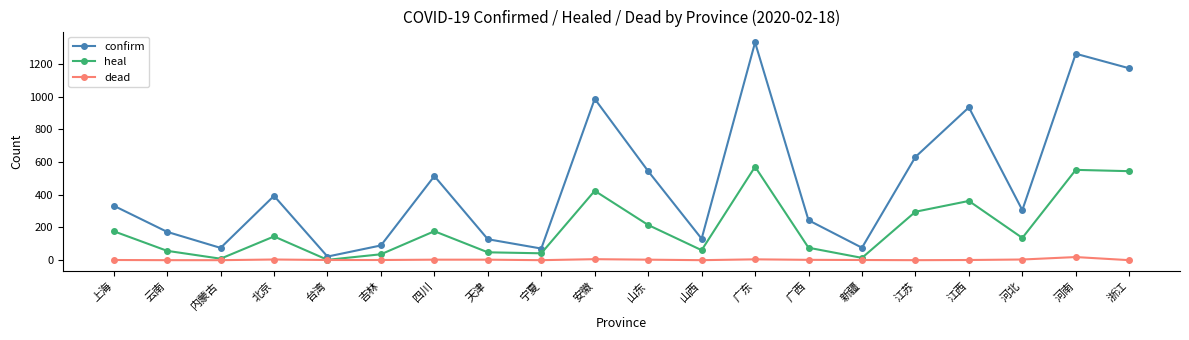

True or false: dead has more than 1 points higher than both neighbors.

True